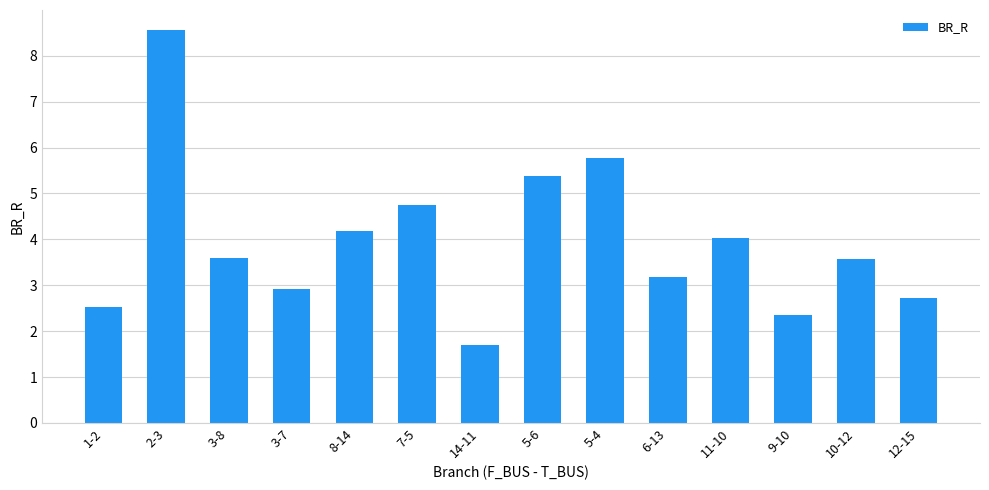

The chart shows a value of 1.0 at 3-7. True or false?

False